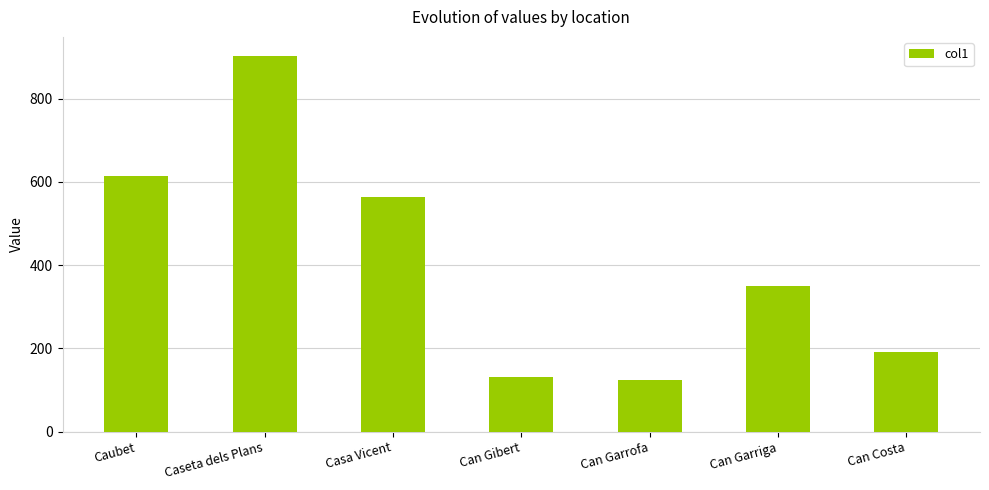

What is the average value?

411